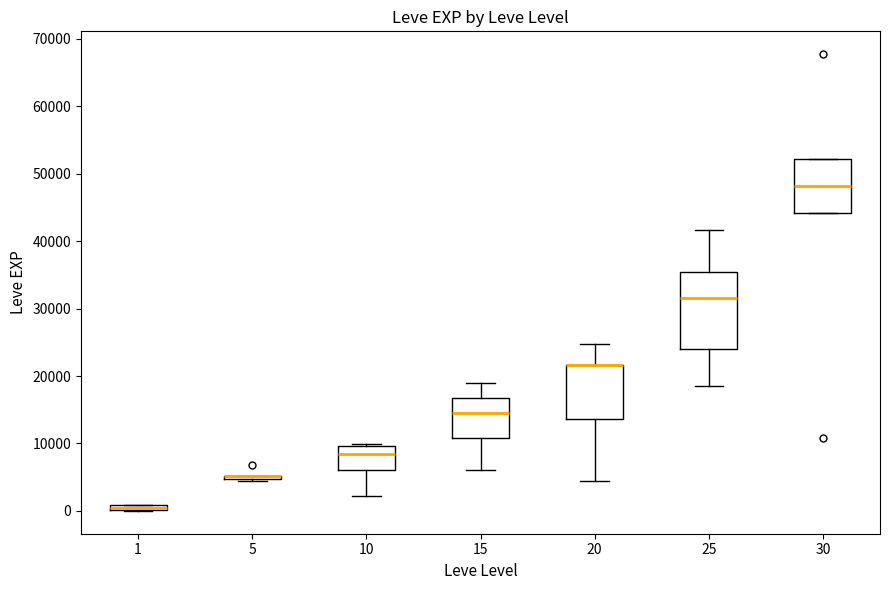

Comparing the boxes themselves (not the whiskers), which one is the tallest?

25